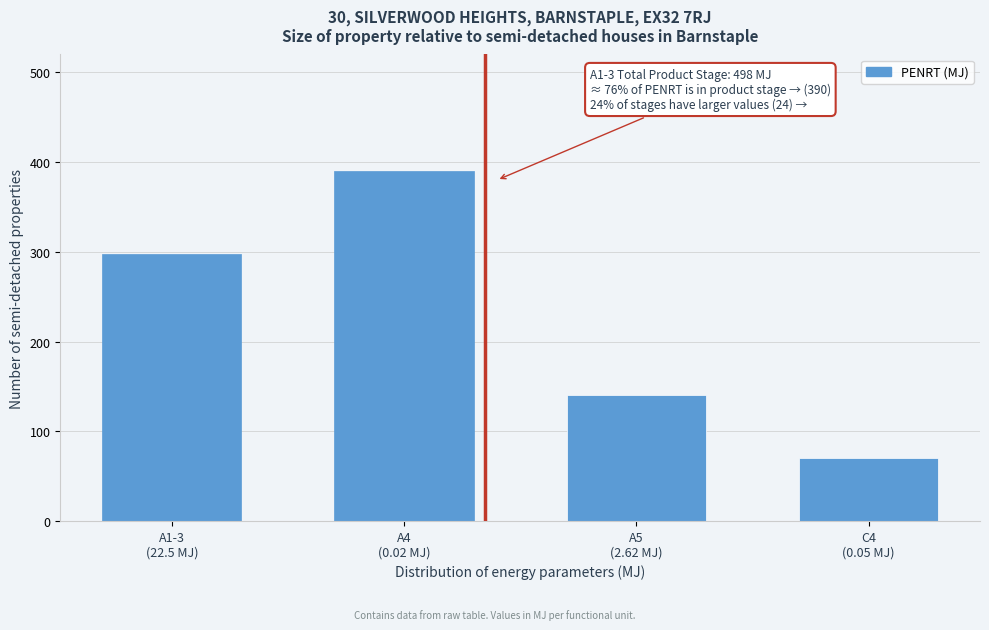

Reading right to left, what are all the values shown in this chart?

70	140	390	298